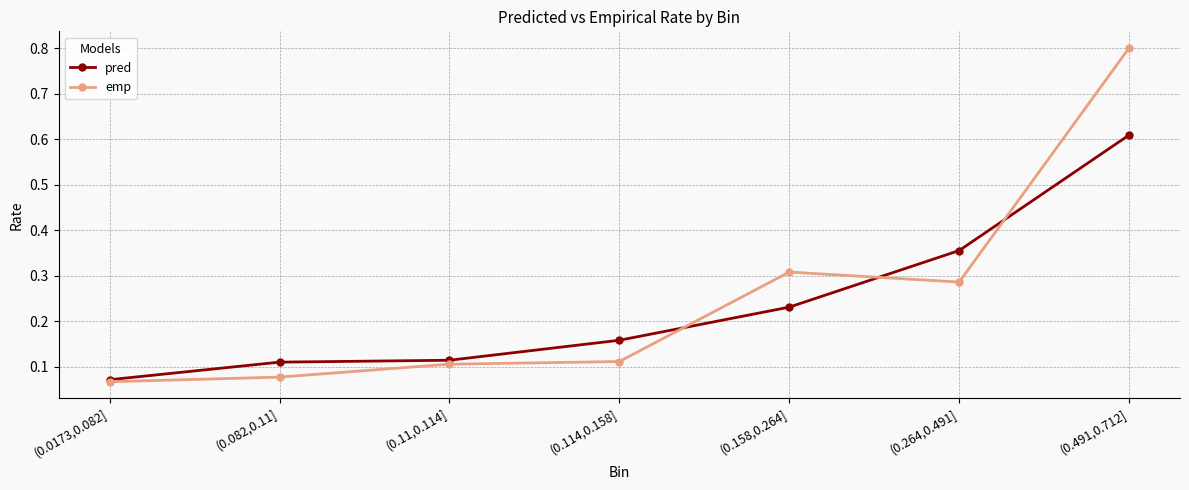

What is the sum of all pred values?

1.6